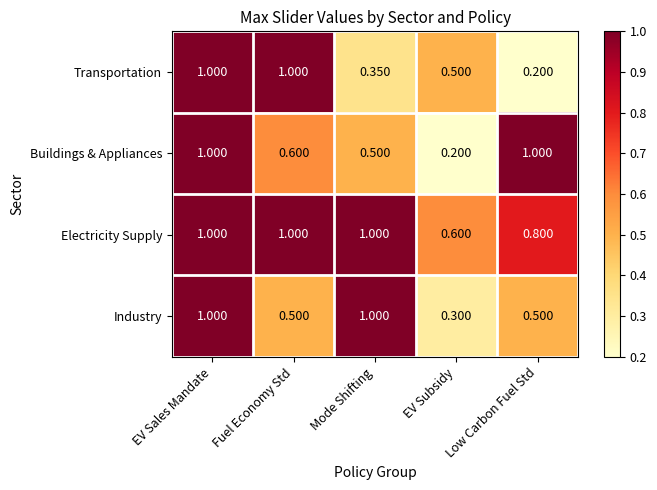

At which label is Industry closest to 0?

EV Subsidy